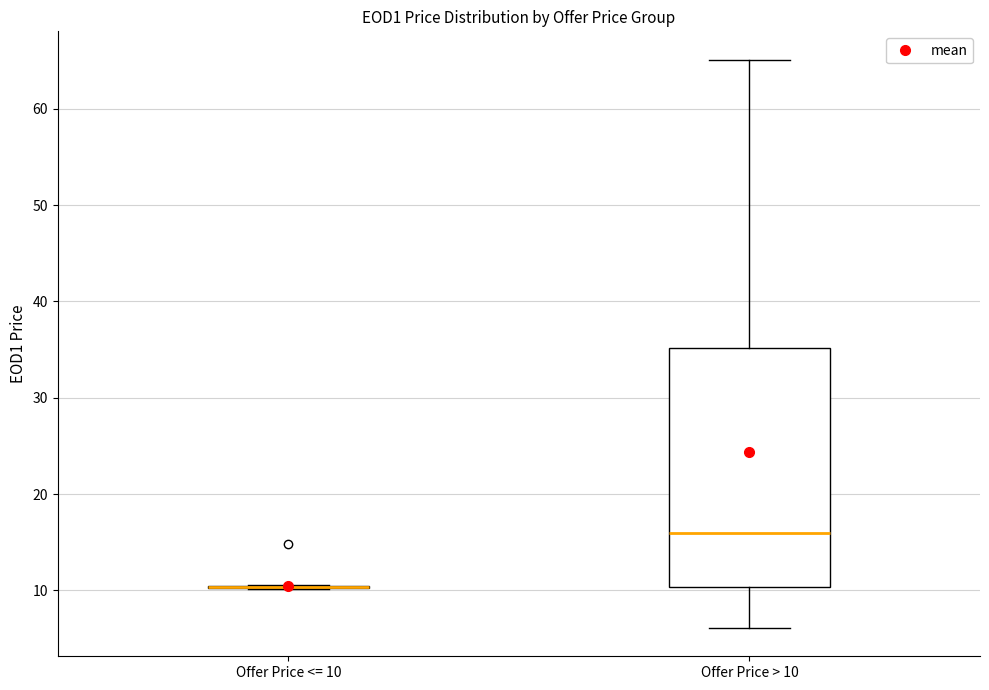

Where does the upper whisker of the box for Offer Price > 10 end on the y-axis? The values are not printed on the chart, so give them approximately, as read against the axis.

65